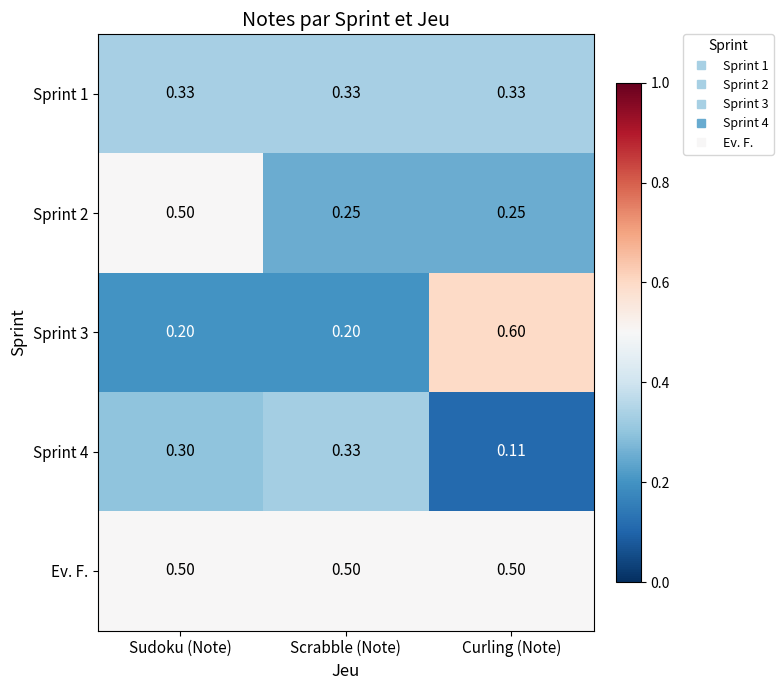

At which category is the sum across all series the highest?

Sudoku (Note)